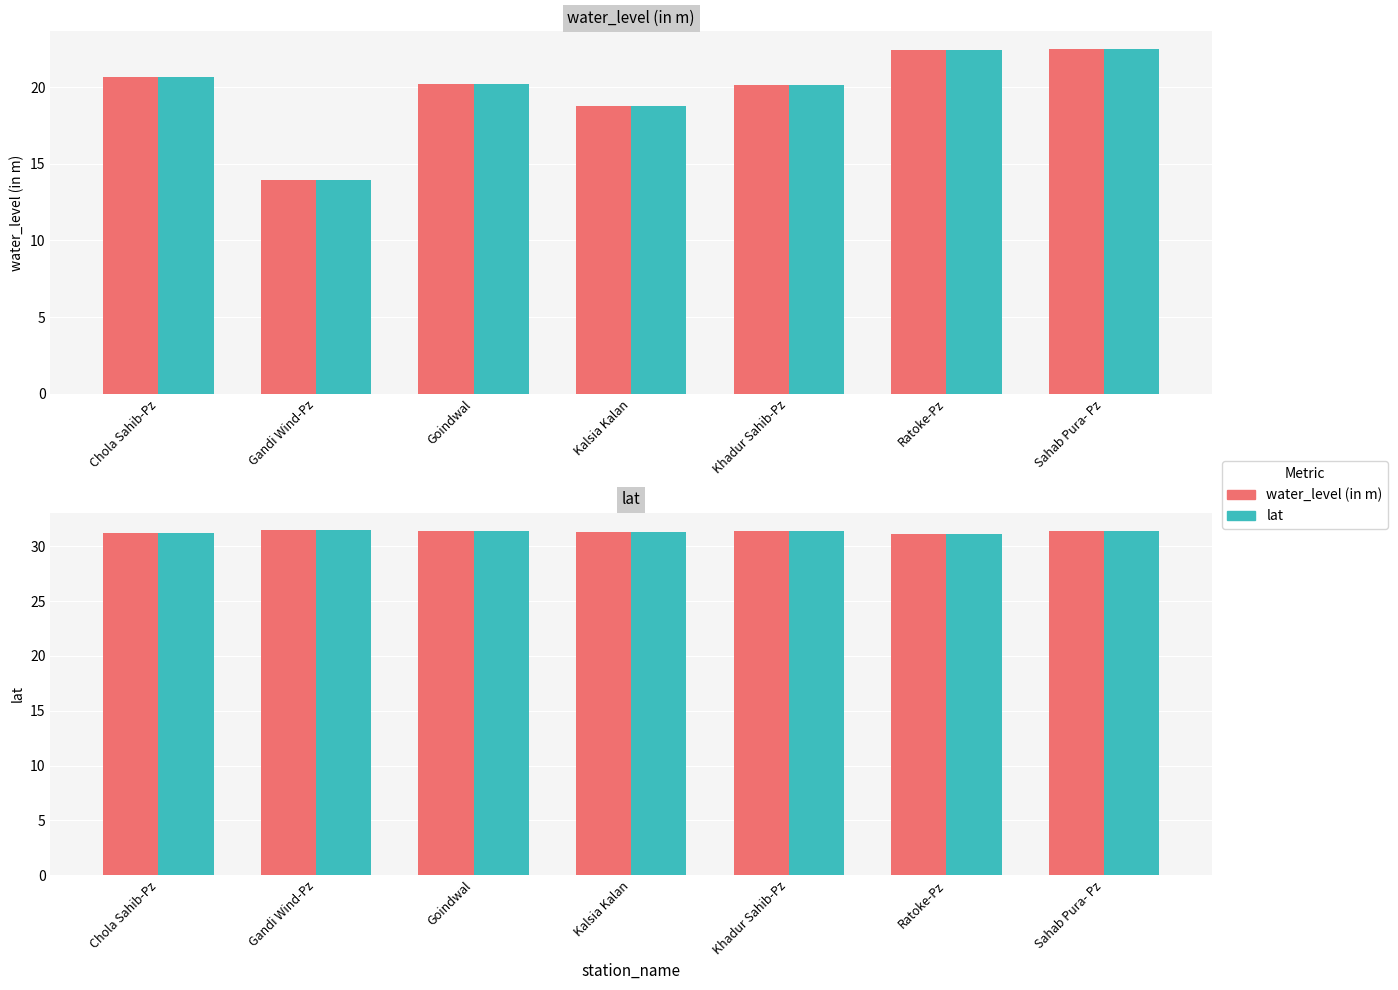

How many groups of bars are there?

7